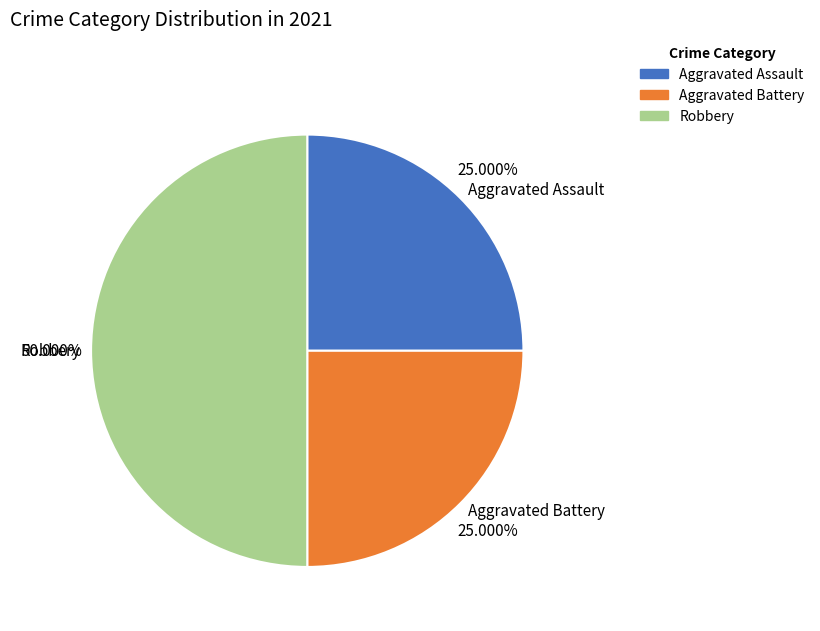

To the nearest percent, what is the combined percentage of Aggravated Battery and Aggravated Assault?

50%